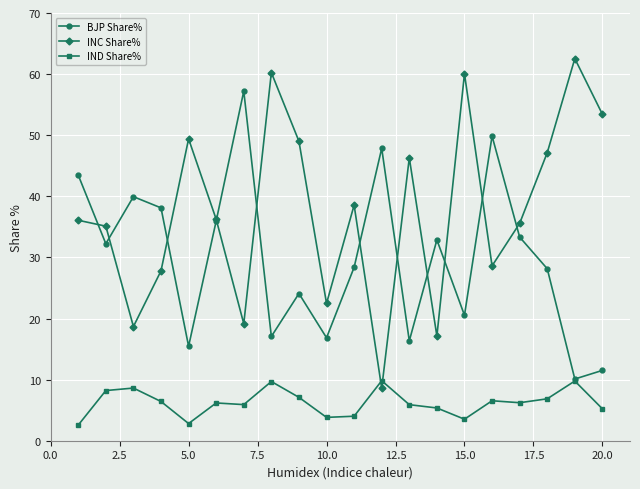

Does the chart display data point markers on the line(s)?

Yes